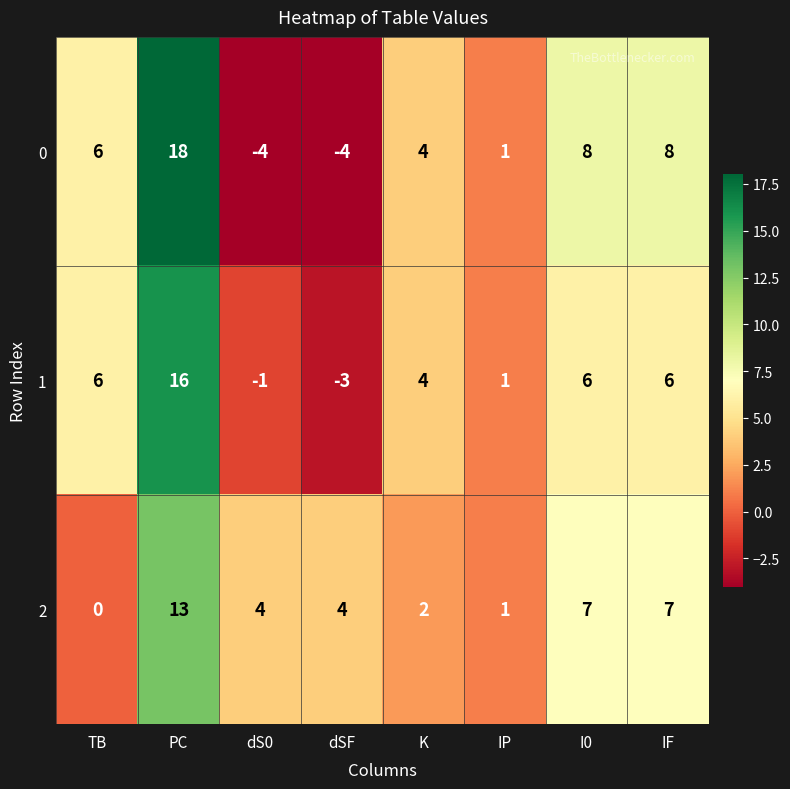

The value of 0 at K is 4. True or false?

True